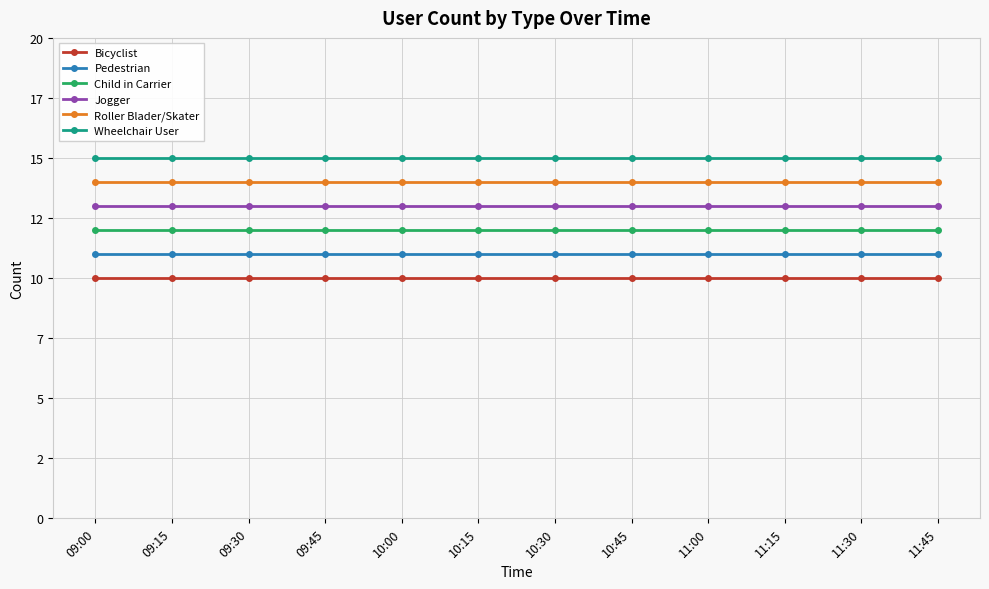

Does the chart display data point markers on the line(s)?

Yes